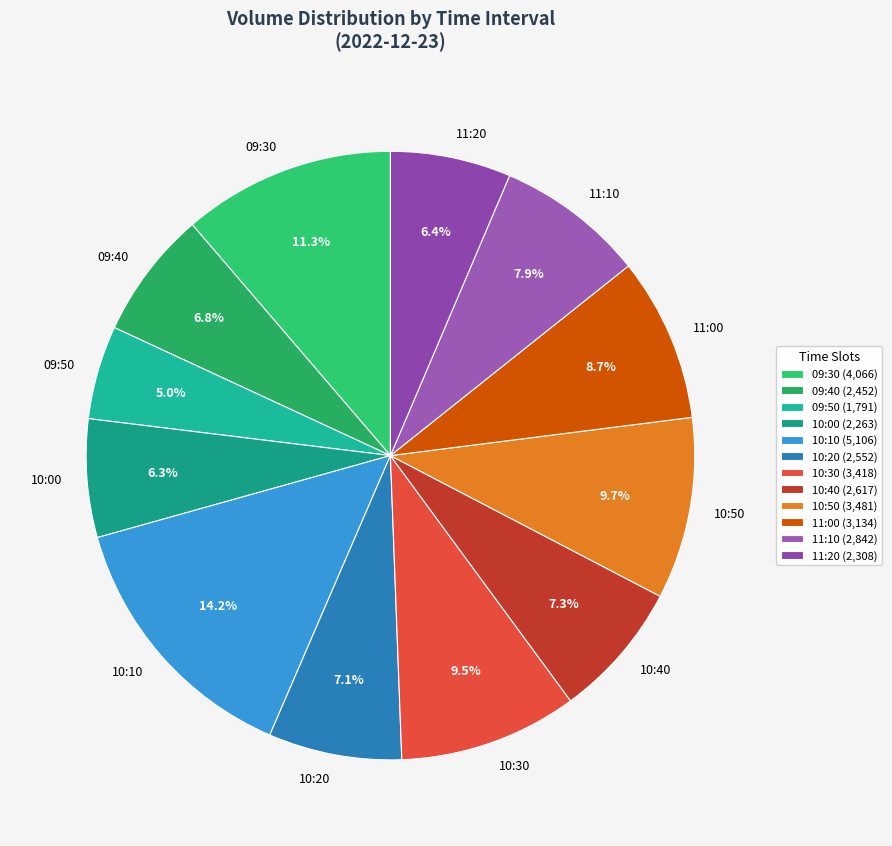

How many slices are in this pie chart?

12